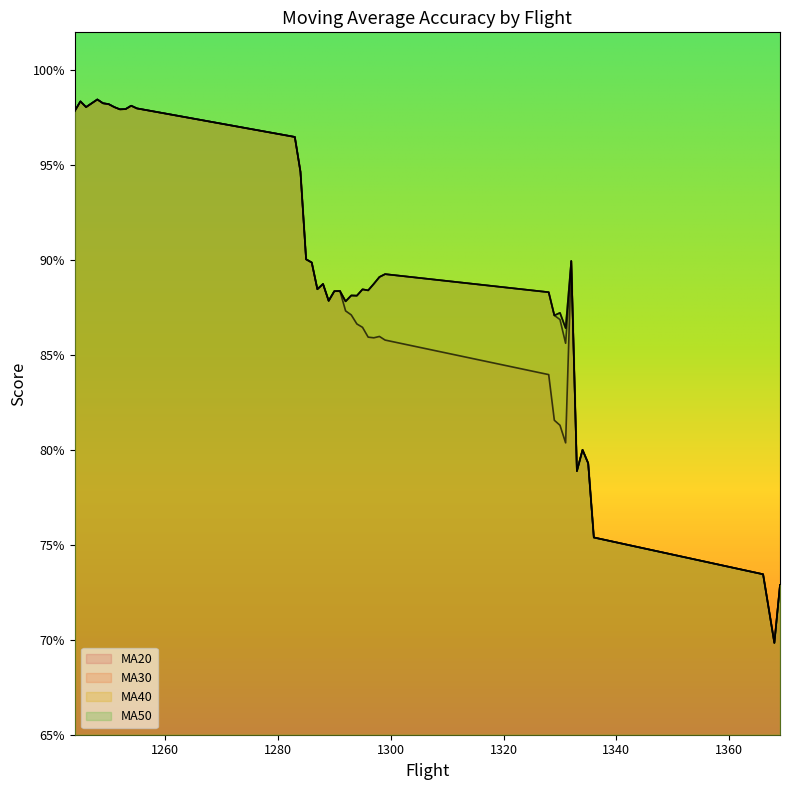

Does the chart display data point markers on the line(s)?

No